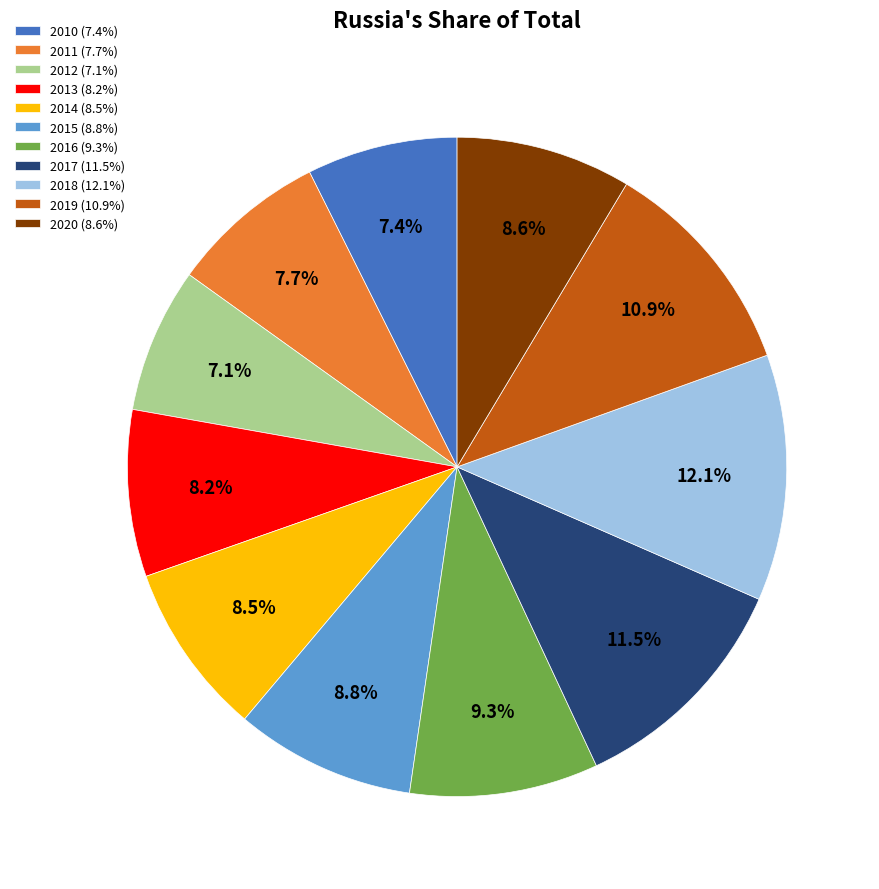

Is there any slice that represents more than half of the pie?

No